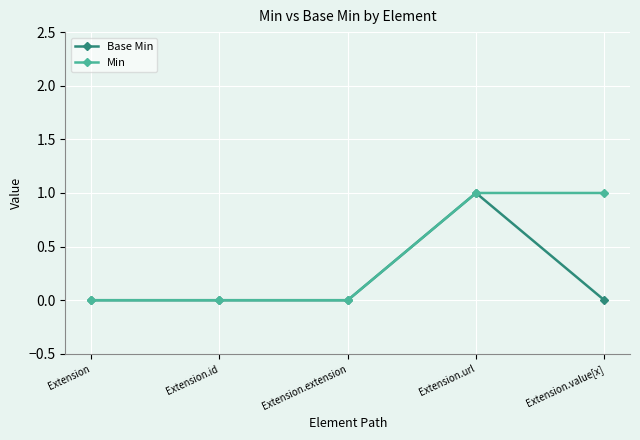

Rank the series by their average value, from highest to lowest.

Min, Base Min